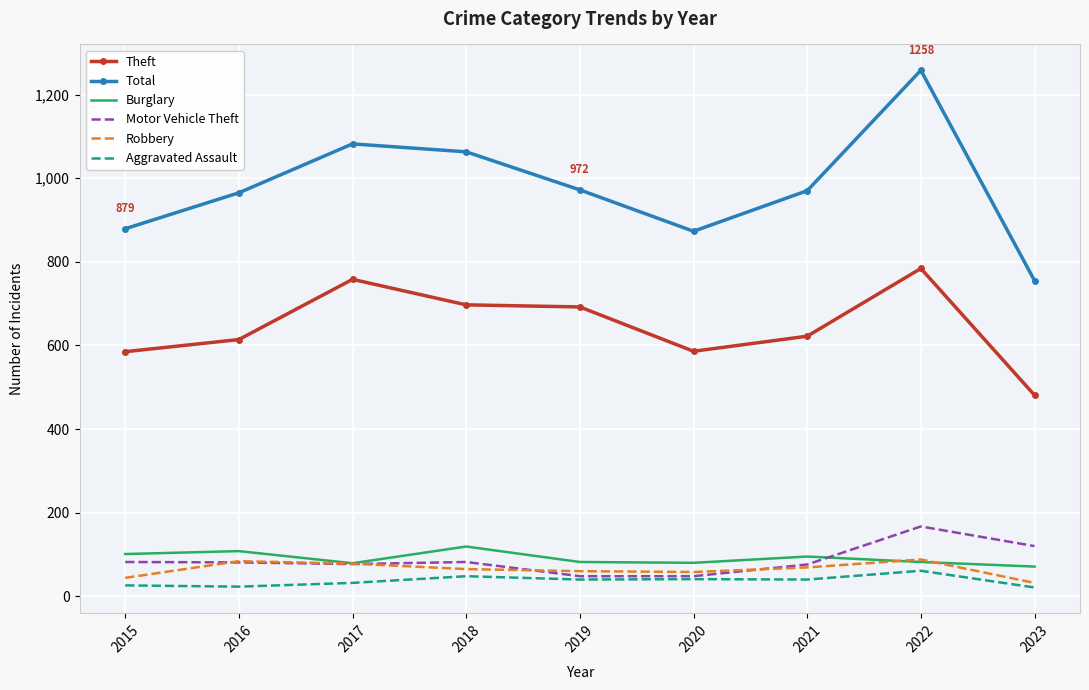

Which series has the largest range (max minus min)?

Total